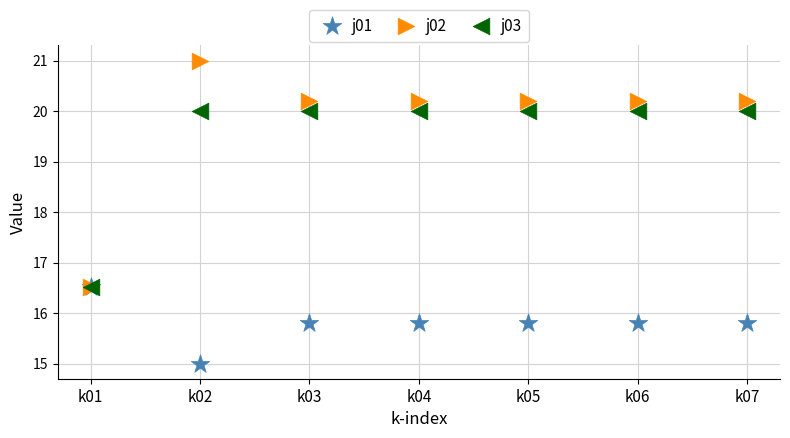

Which series has the widest spread of Y values?

j02